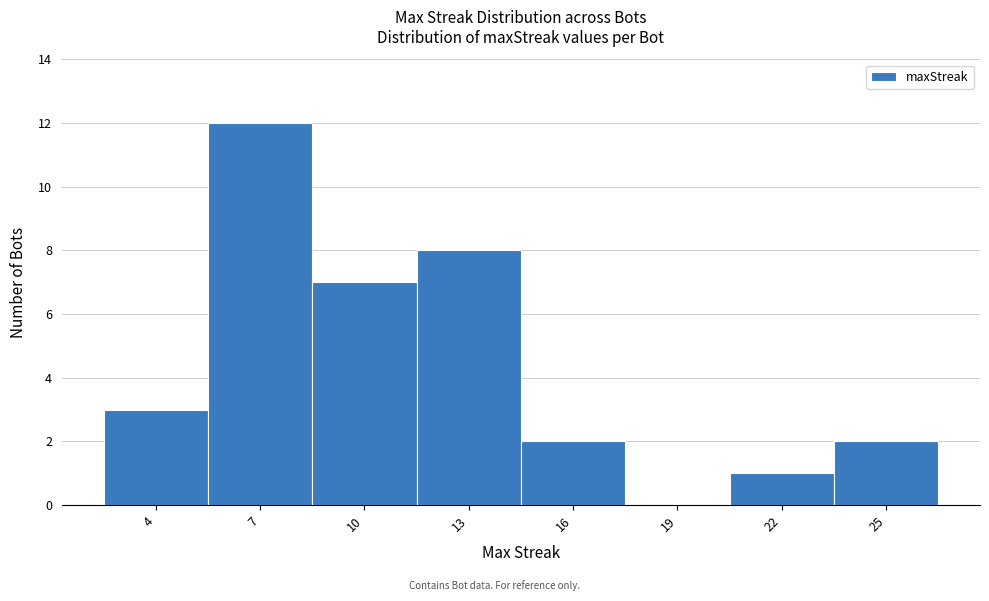

What is the sum of all values?

35